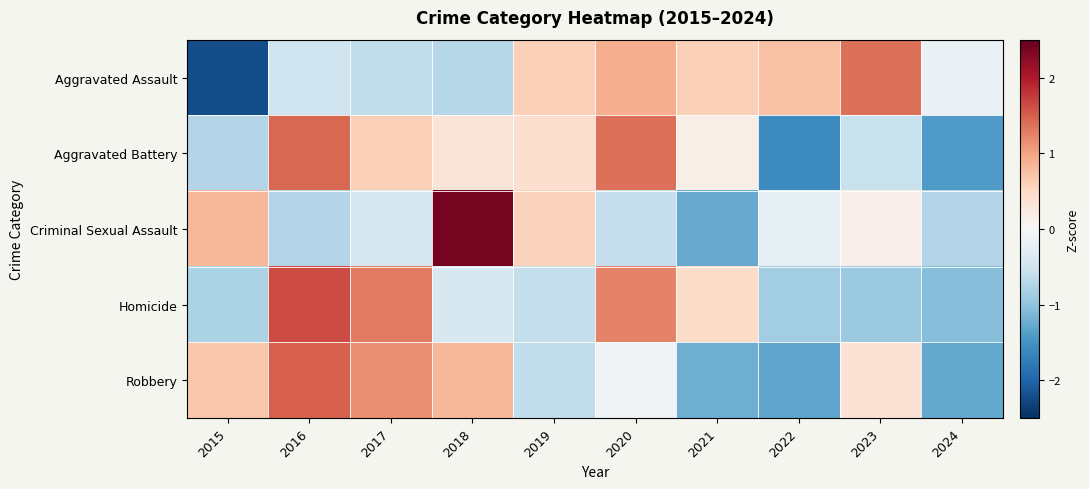

Which has a higher value, 2019 or 2022?

2022